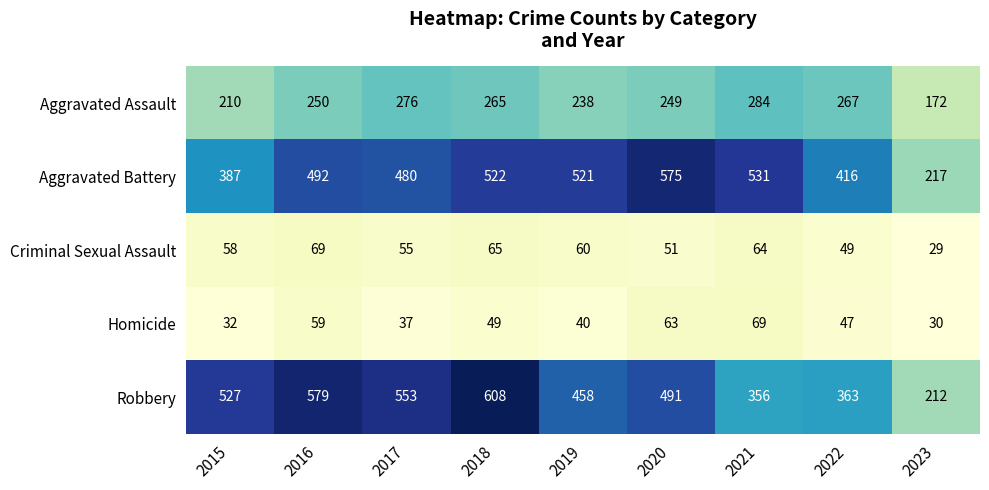

What is the maximum value shown in the chart?

608